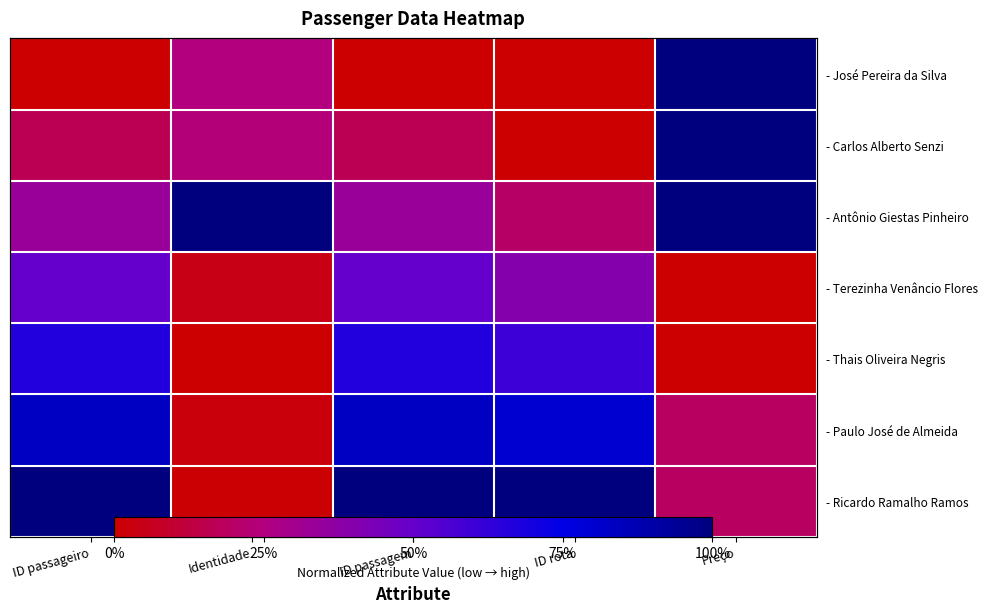

What is the difference between the - Carlos Alberto Senzi values at ID passagem and ID rota?

0.2